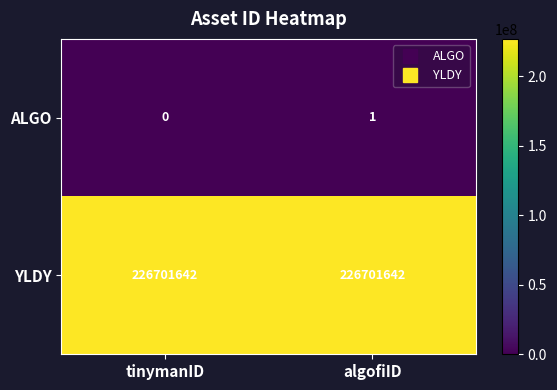

Read the YLDY value at algofiID.

226701642